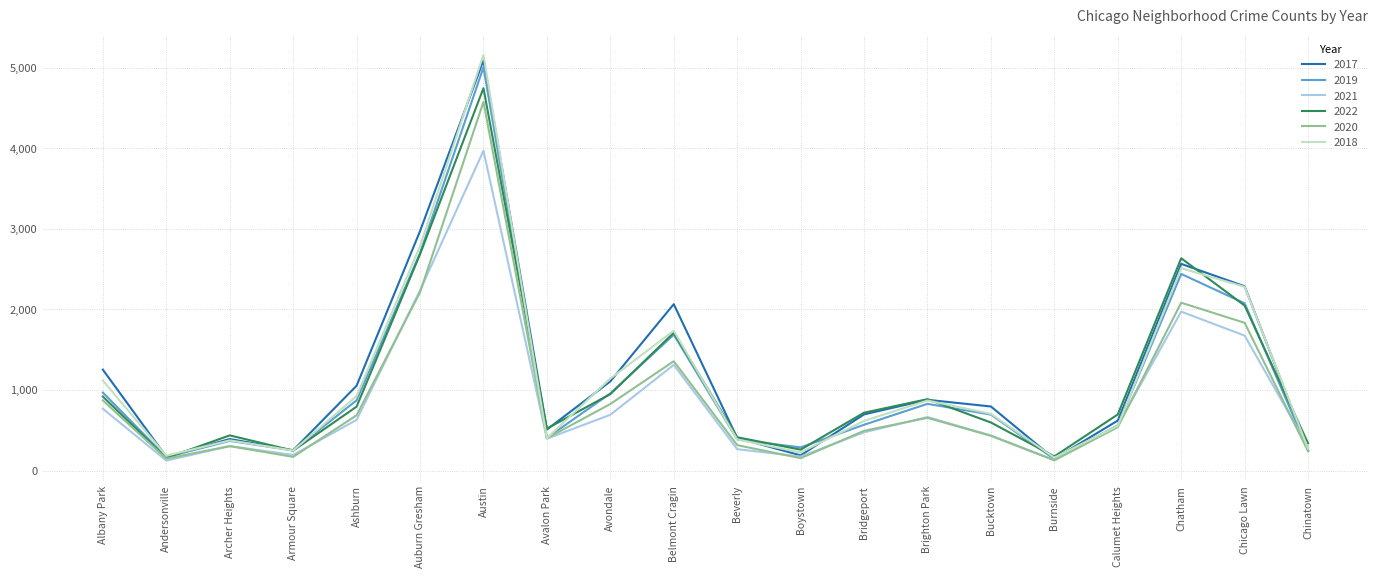

Is it true that 2017 equals 712 at Ashburn?

False